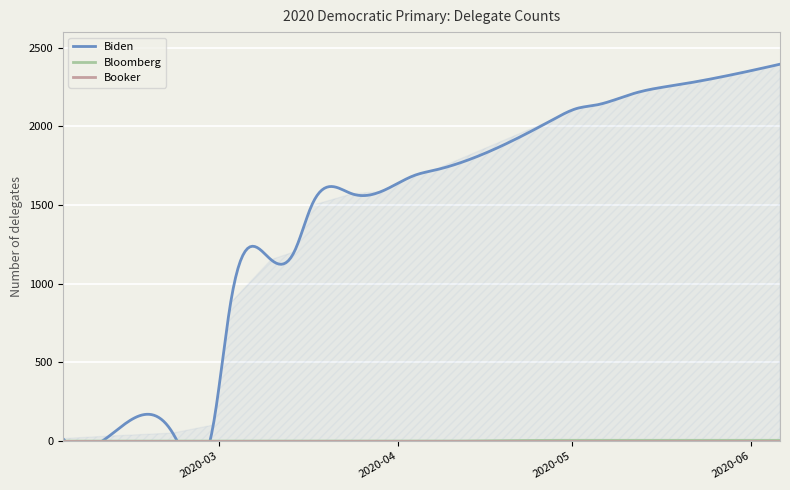

Reading left to right, extract all data points from this chart.

Biden: 16	32	51	102	879	1153	1203	1497	1572	1586	1692	1720	2049	2116	2135	2213	2263	2363	2396
Bloomberg: 0	0	0	0	0	0	0	0	0	0	0	0	5	5	5	5	5	5	5
Booker: 0	0	0	0	0	0	0	0	0	0	0	0	0	0	0	0	0	0	0